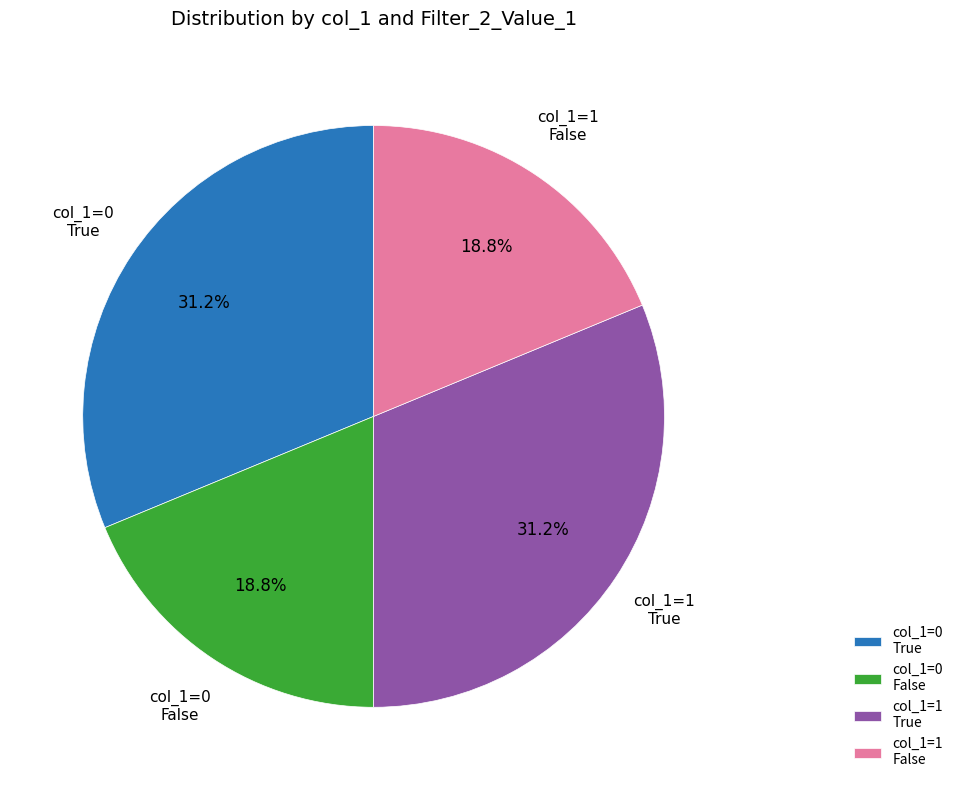

Which has a higher value, col_1=1 True or col_1=1 False?

col_1=1 True